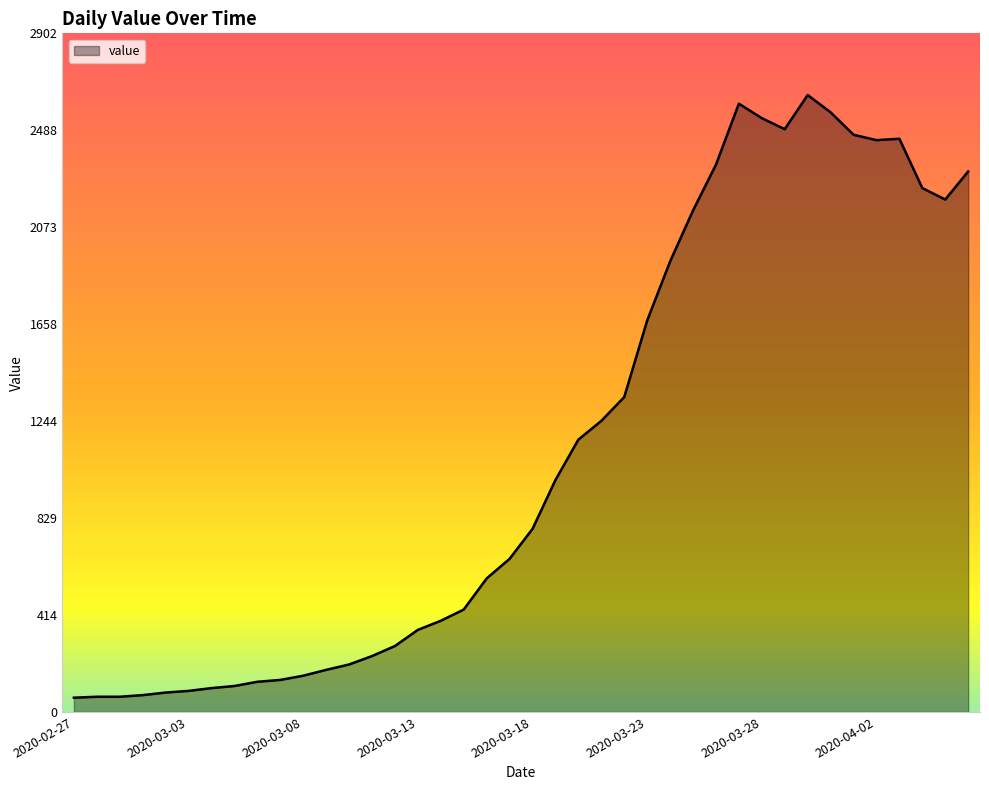

Does the chart display data point markers on the line(s)?

No